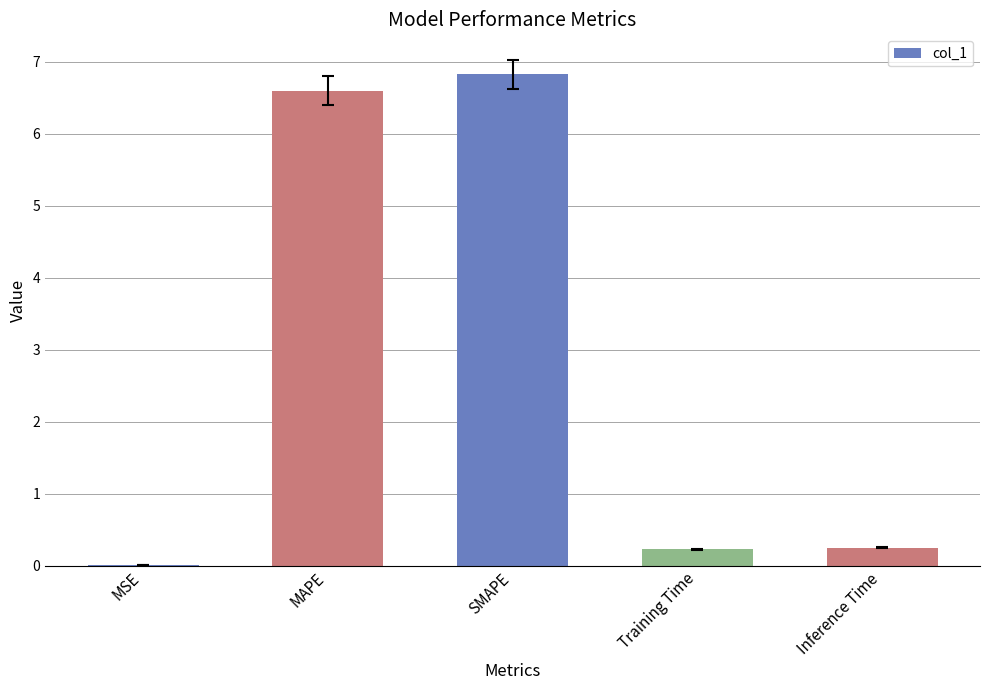

What is the sum of all values?

13.9